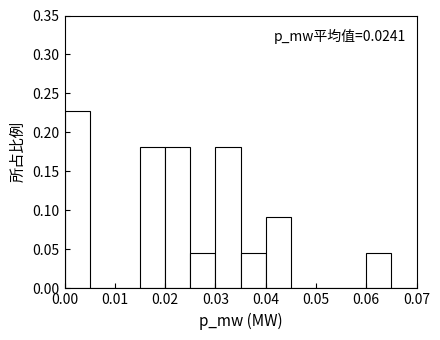

Over which range of the x-axis is the bar tallest?

0.000 to 0.005